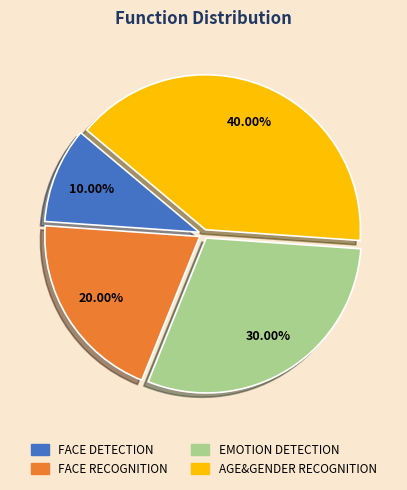

What is the smallest slice in the pie chart?

FACE DETECTION